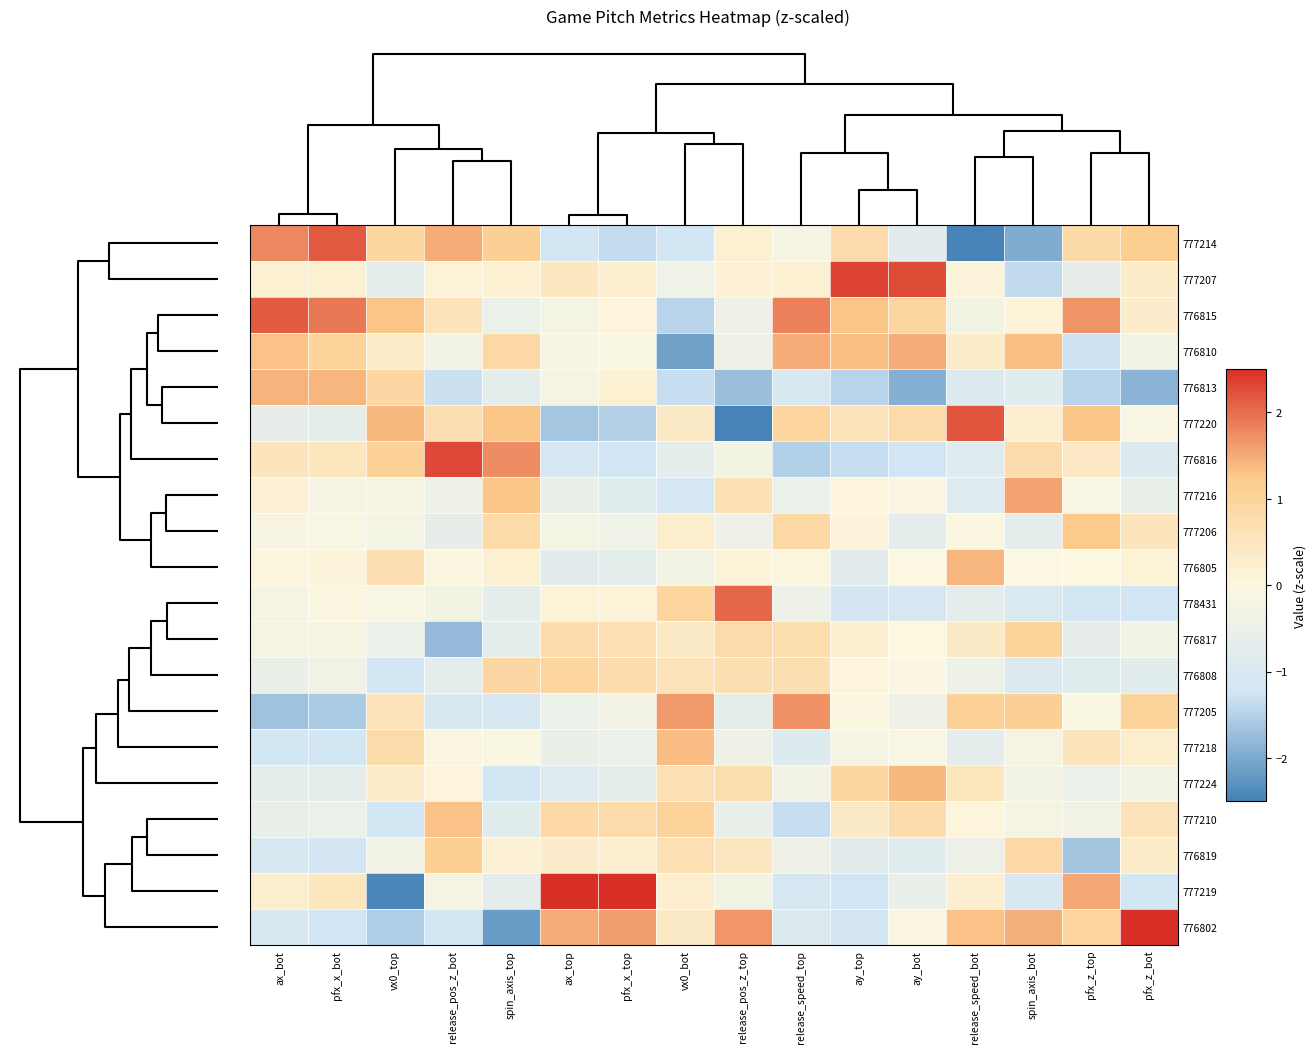

Count the number of data series in this chart.

20